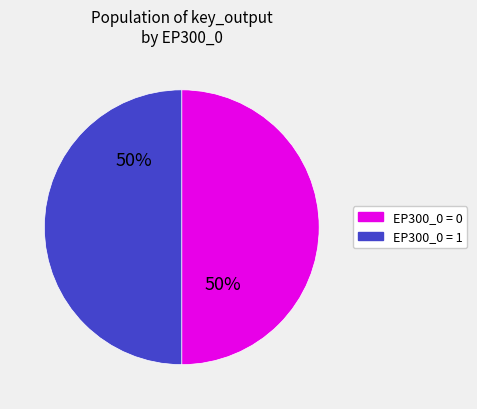

To the nearest percent, what is the difference between the largest and smallest slice percentages?

0%